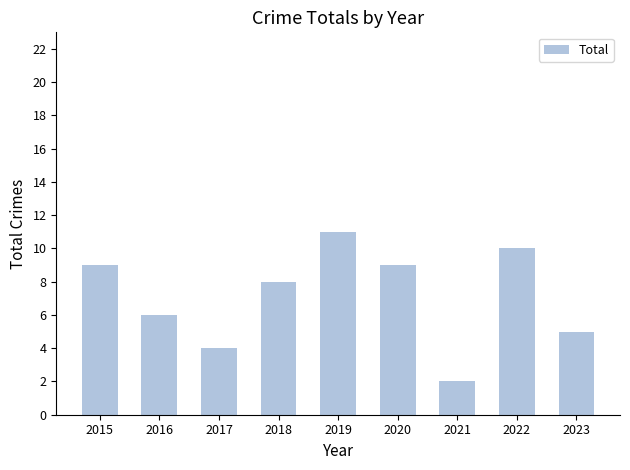

Approximately how many times larger is the value at 2022 compared to 2015?

1.1